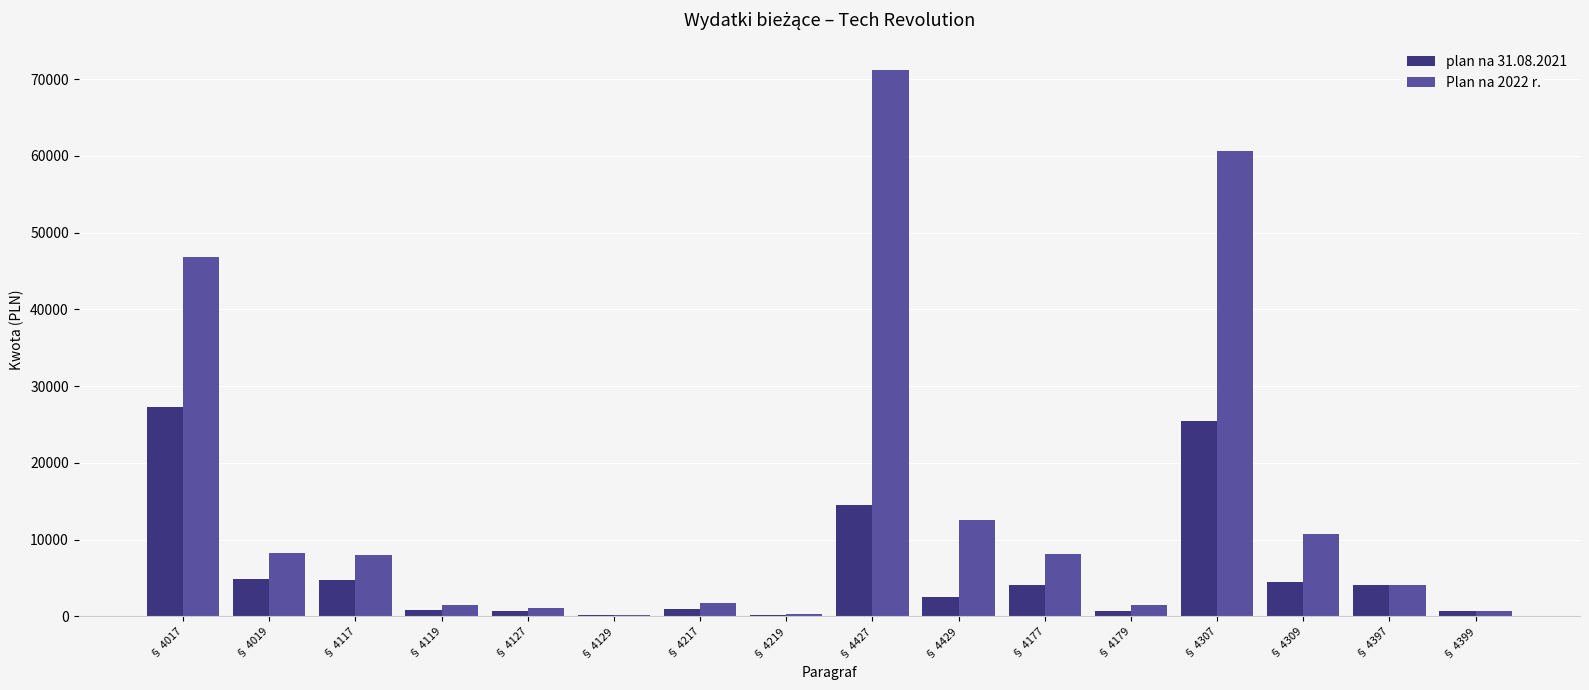

How many groups of bars are there?

16